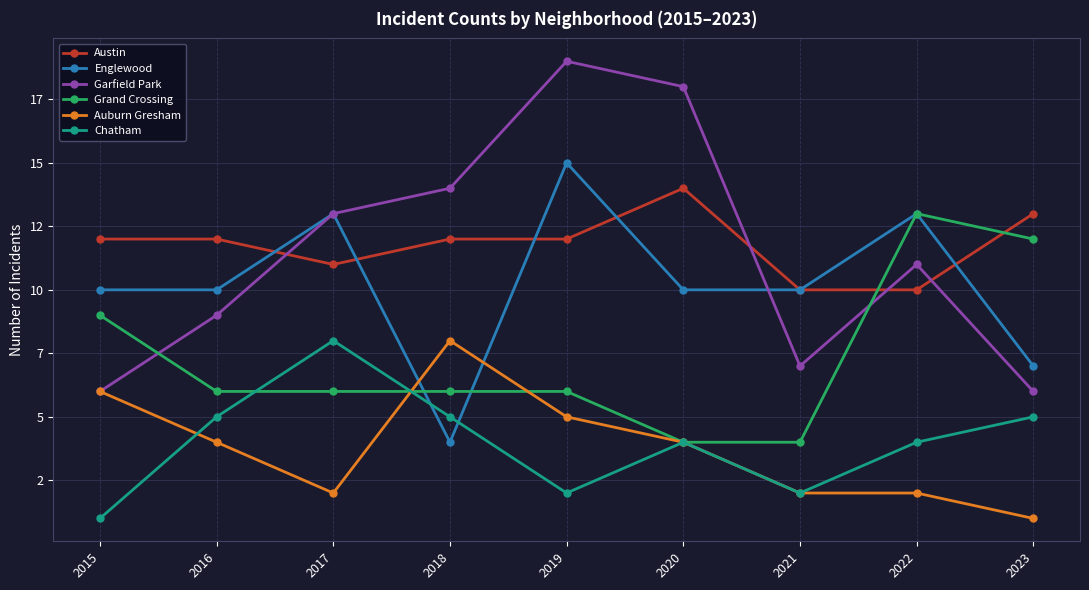

Reading right to left, extract all data points from this chart.

Austin: 13	10	10	14	12	12	11	12	12
Englewood: 7	13	10	10	15	4	13	10	10
Garfield Park: 6	11	7	18	19	14	13	9	6
Grand Crossing: 12	13	4	4	6	6	6	6	9
Auburn Gresham: 1	2	2	4	5	8	2	4	6
Chatham: 5	4	2	4	2	5	8	5	1